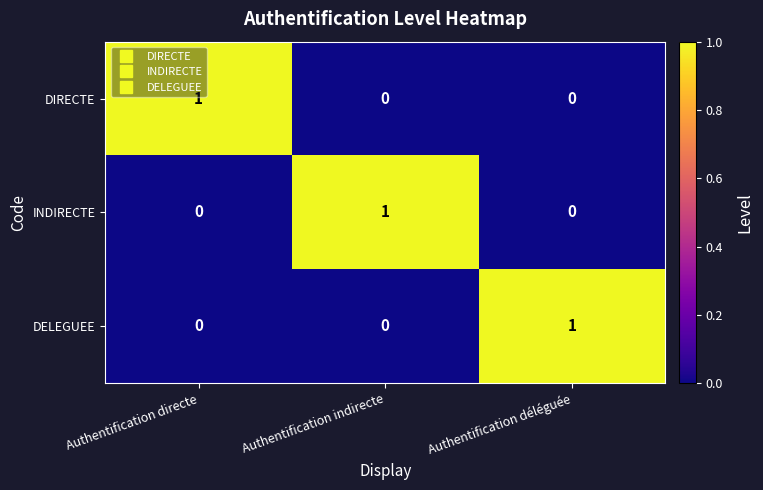

Reading left to right, what are all the values shown in this chart?

DIRECTE: Authentification directe=1	Authentification indirecte=0	Authentification déléguée=0
INDIRECTE: Authentification directe=0	Authentification indirecte=1	Authentification déléguée=0
DELEGUEE: Authentification directe=0	Authentification indirecte=0	Authentification déléguée=1